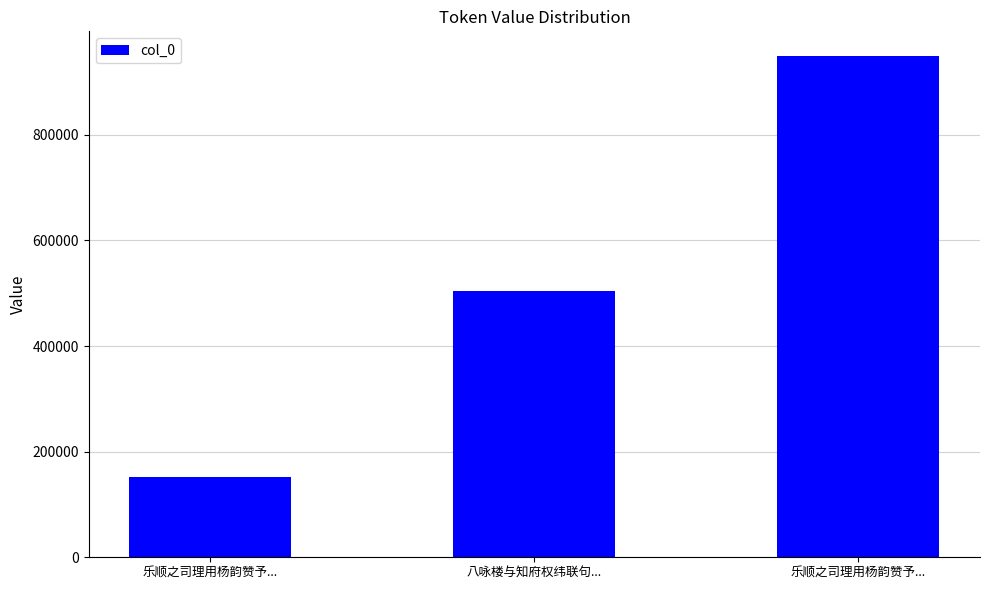

How many values are below 504490?

1